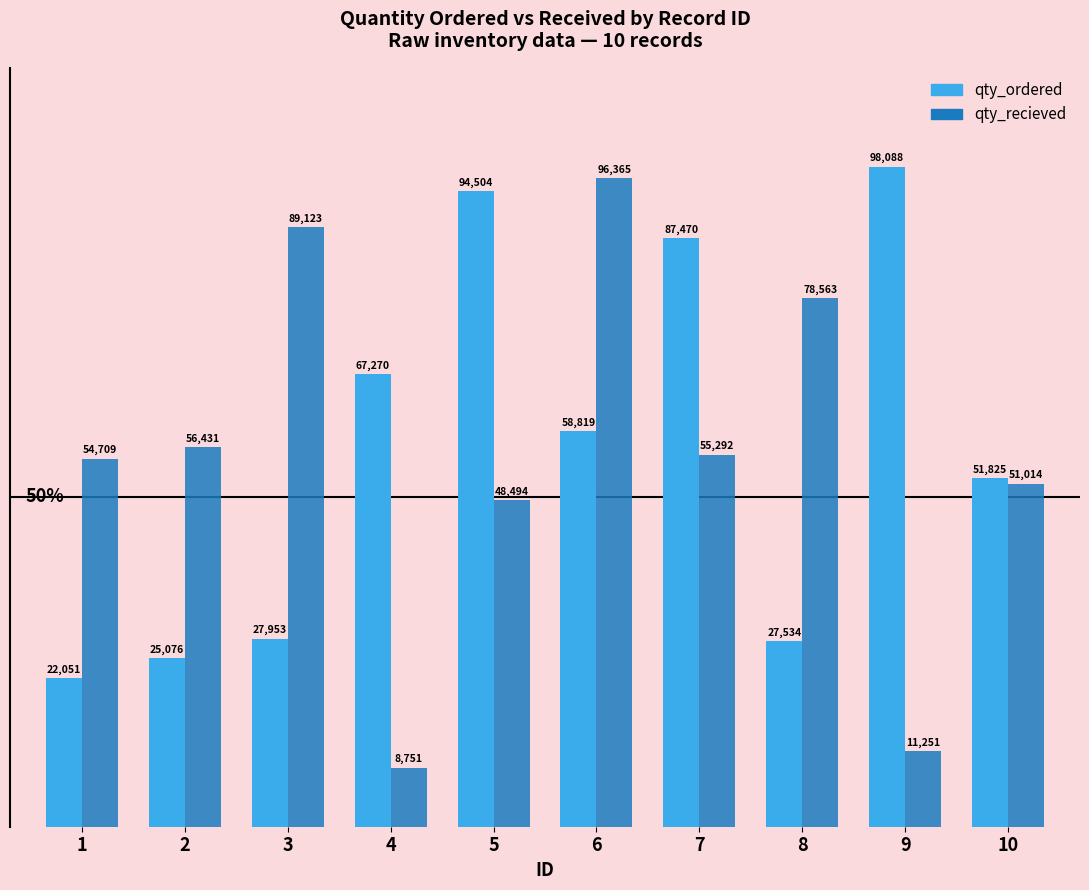

What is the sum of all qty_ordered values?

560590